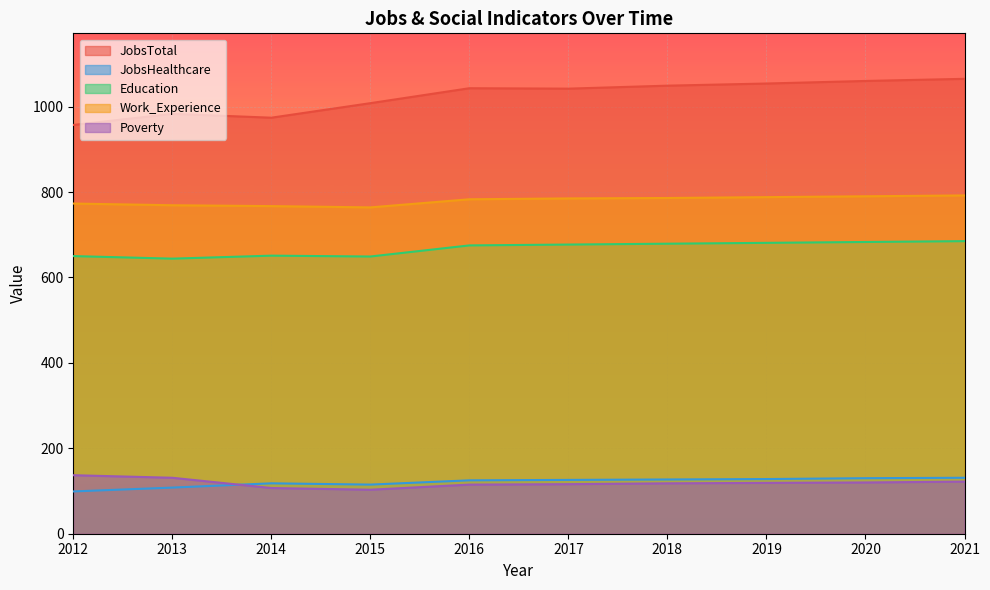

The Poverty series shows 115 at 2016. True or false?

True